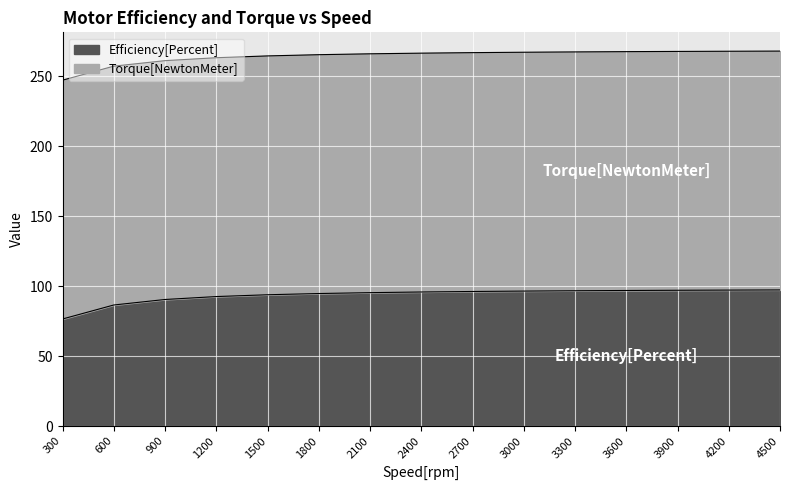

What is the difference between the maximum and minimum values?

20.8